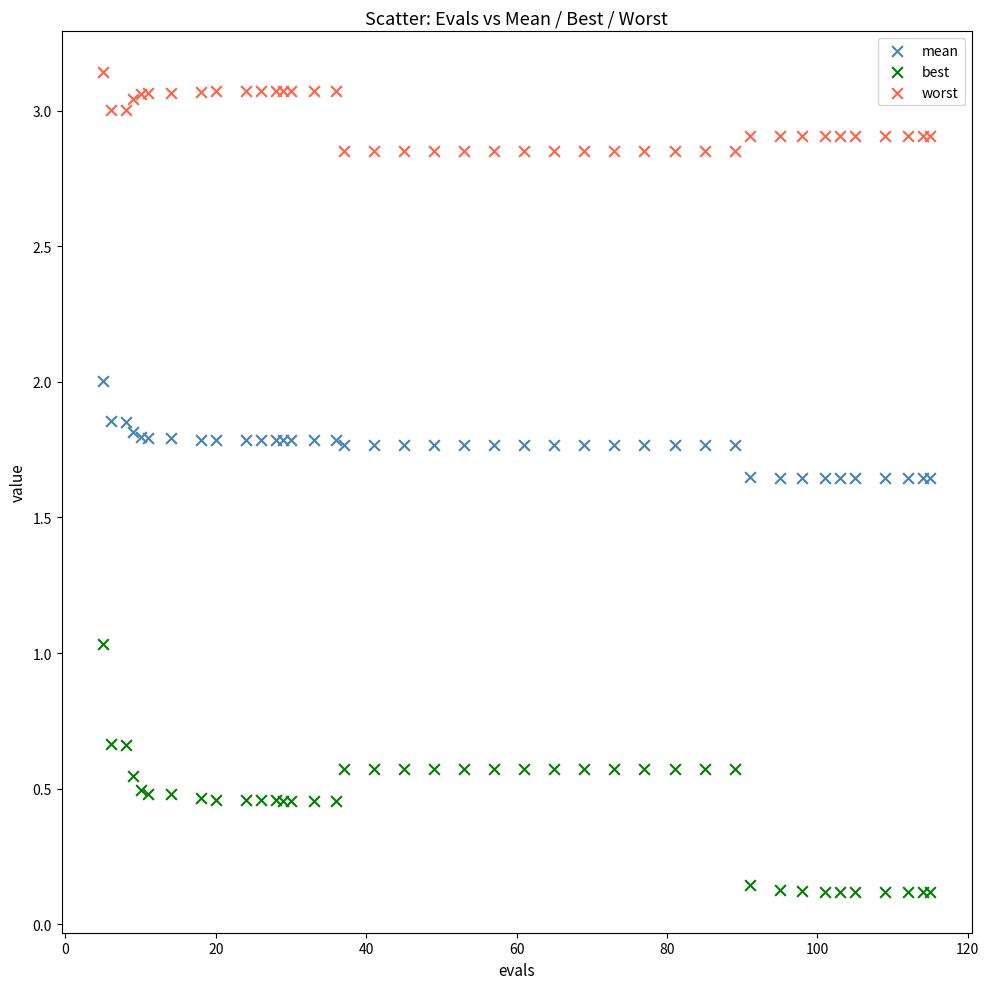

Which series has the largest Y range (max minus min)?

best